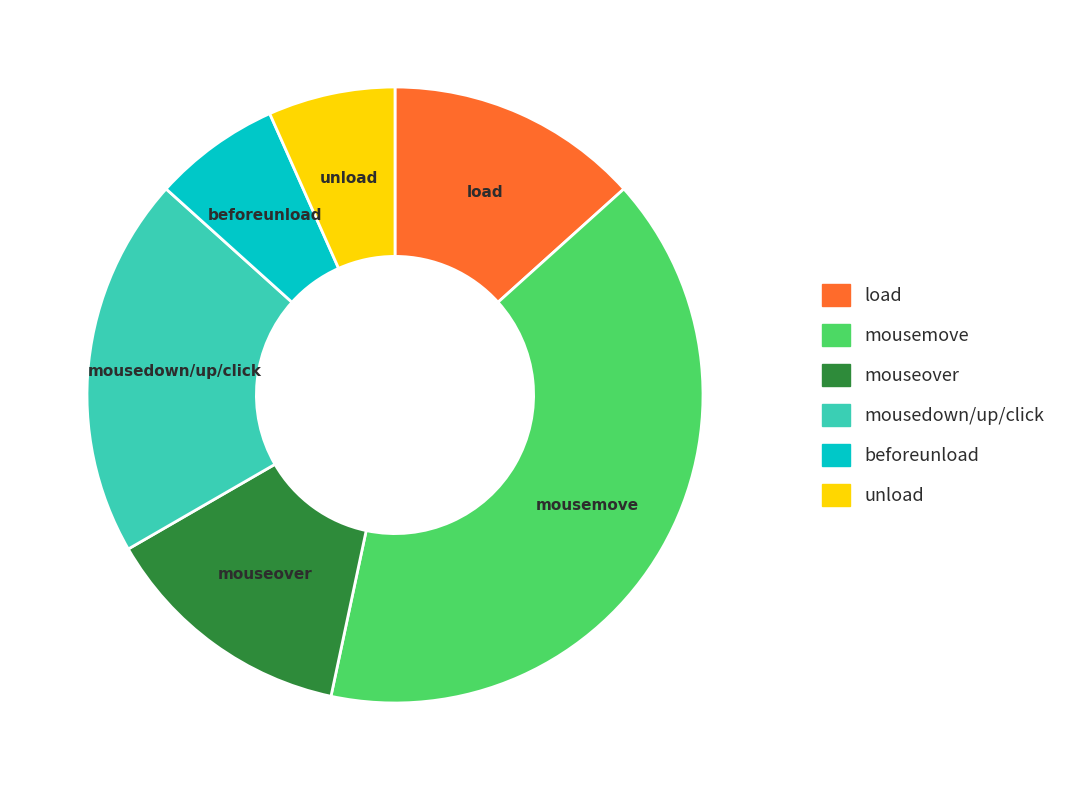

True or false: load accounts for 13% of the total.

True